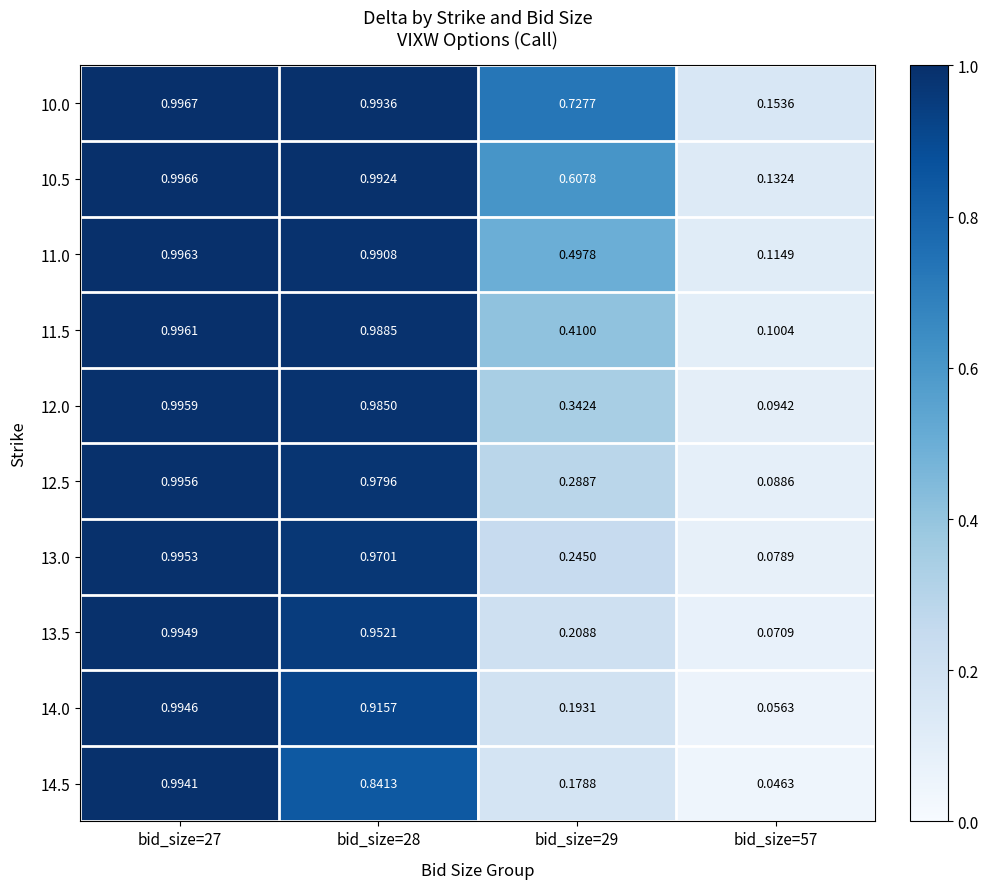

Is the value of 11.5 at bid_size=29 greater than the value of 13.0 at bid_size=27?

No